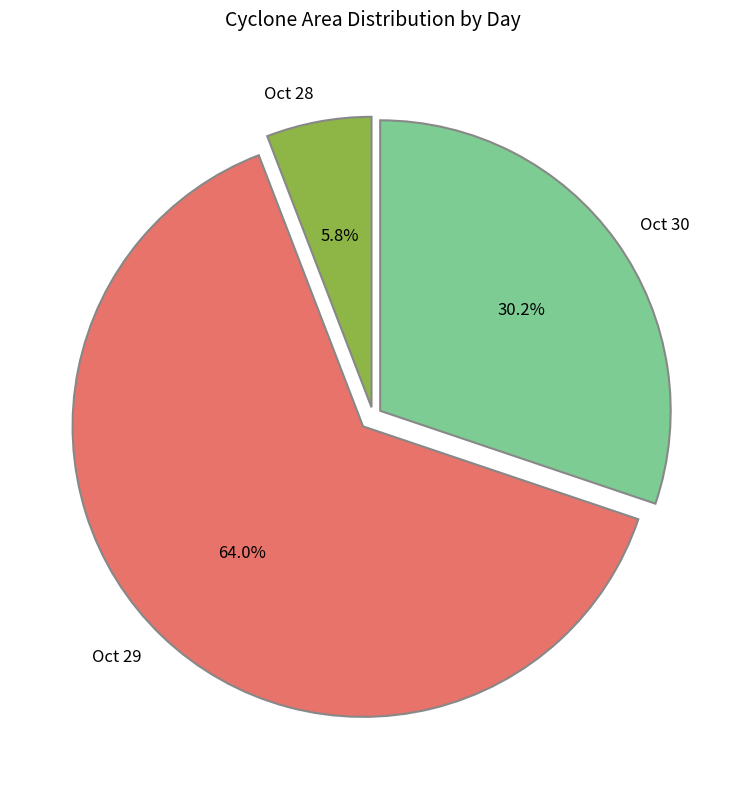

Which slice is the smallest?

Oct 28